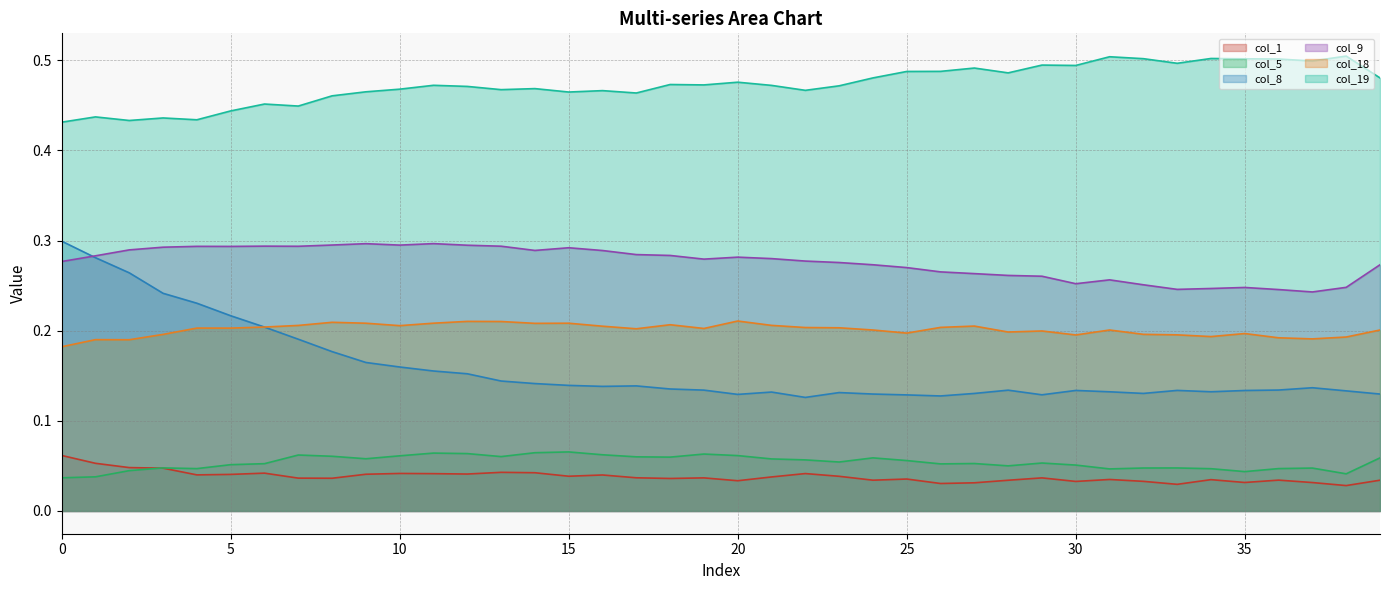

How many interior local valleys does the col_9 series have?

8